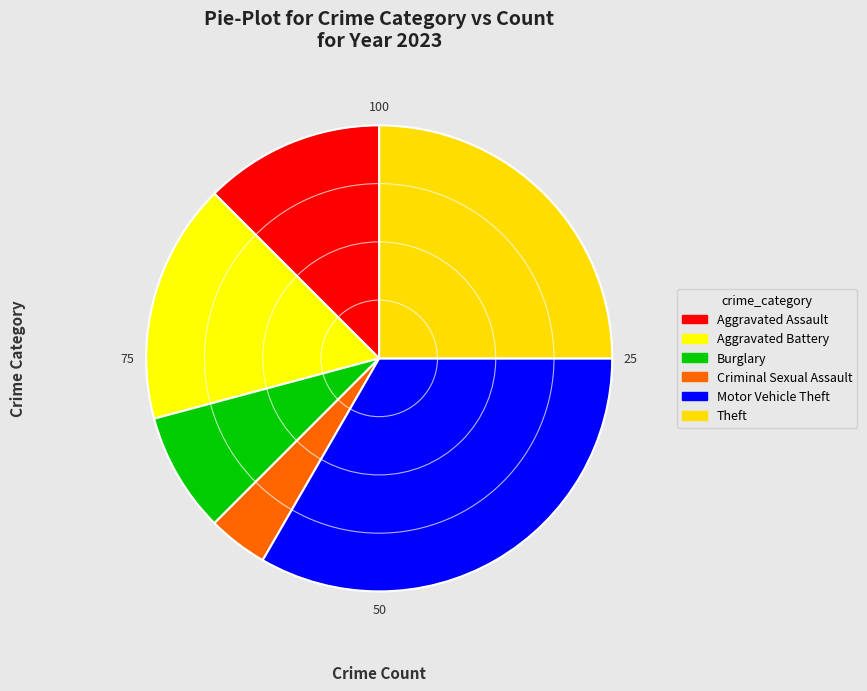

Count the number of slices in the pie.

6